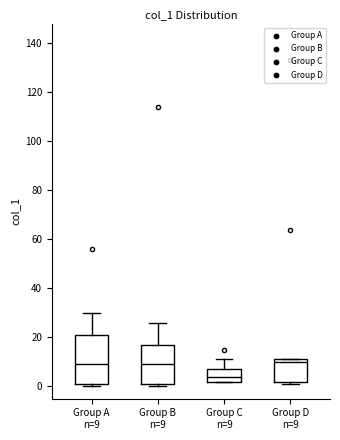

Reading left to right, read every box against the y-axis: the position of its median line, the range the box covers, and the ends of its whiskers. The values are not printed on the chart, so give them approximately, as read against the axis.

Group A n=9: median 10, box 2 to 22, whiskers 0 to 30
Group B n=9: median 10, box 2 to 18, whiskers 0 to 26
Group C n=9: median 4, box 2 to 8, whiskers 2 to 12
Group D n=9: median 10, box 2 to 12, whiskers 2 (just below the box's lower edge) to 12